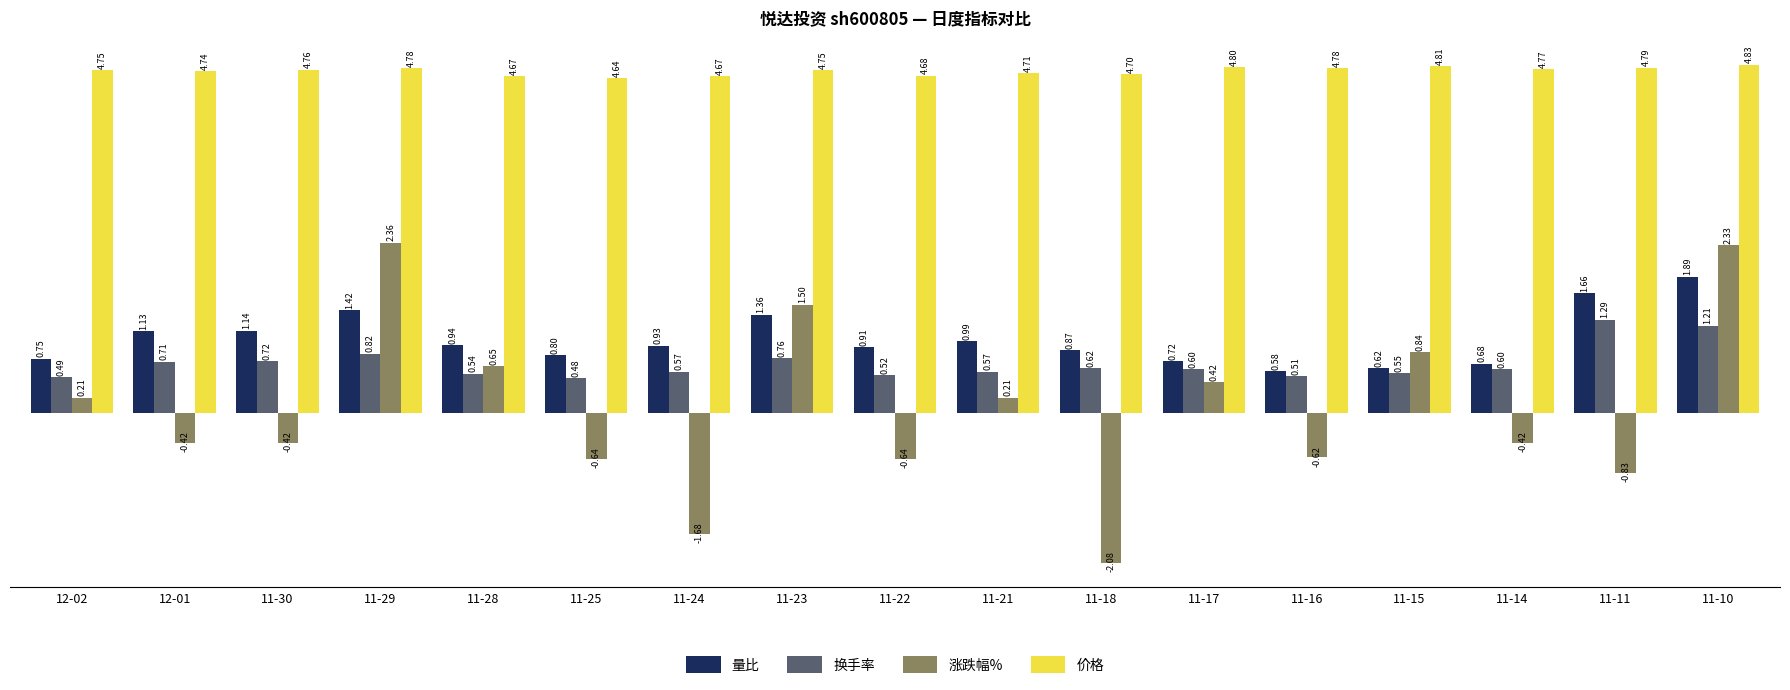

Which series has the largest range (max minus min)?

涨跌幅%